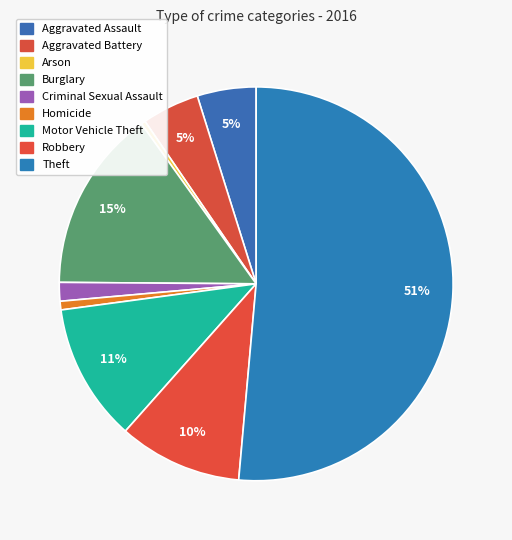

To the nearest percent, what is the difference between the Homicide and Criminal Sexual Assault slice percentages?

1%